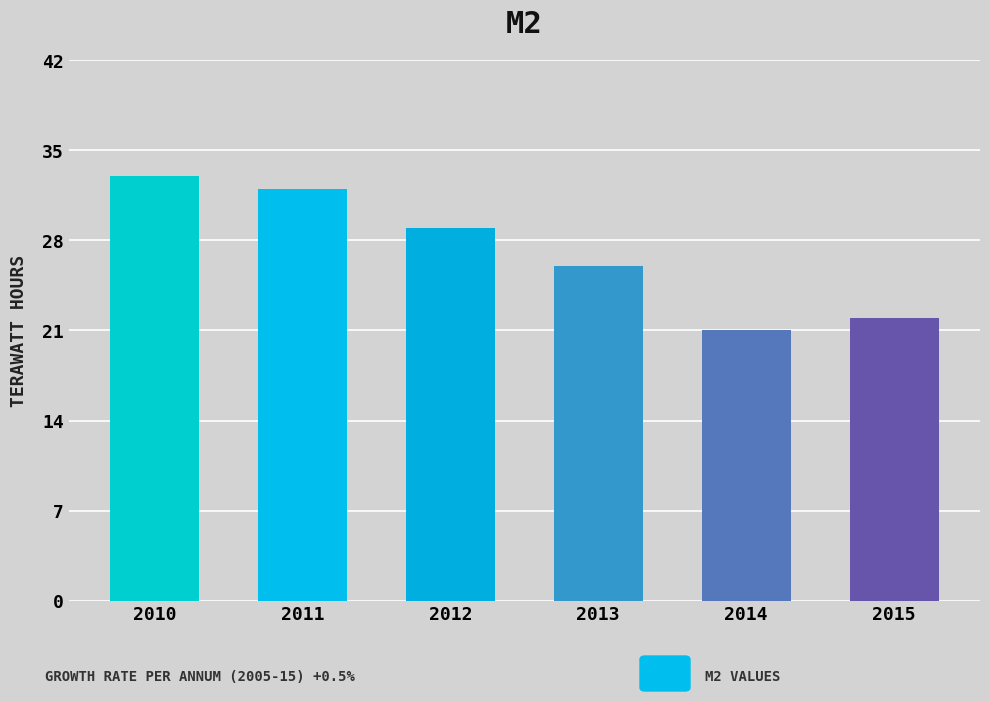

Rank the categories by value from lowest to highest.

2014, 2015, 2013, 2012, 2011, 2010